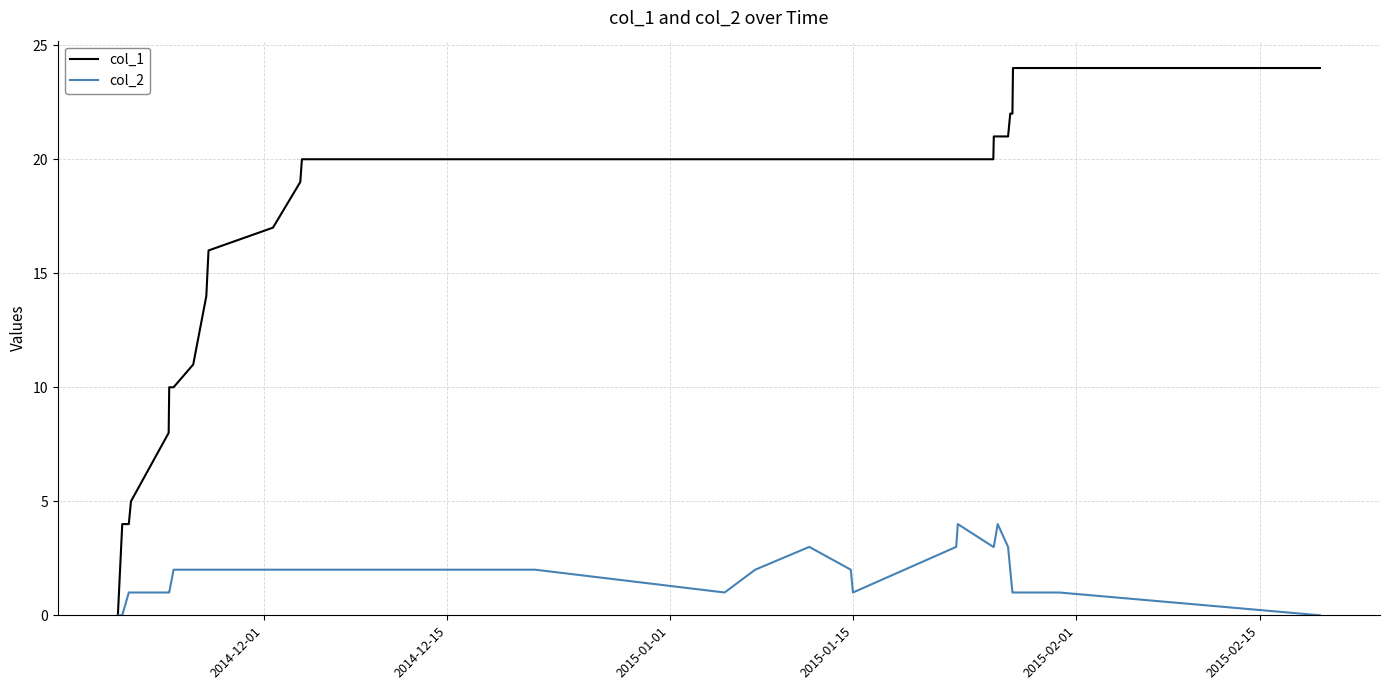

Which series has the largest range (max minus min)?

col_1